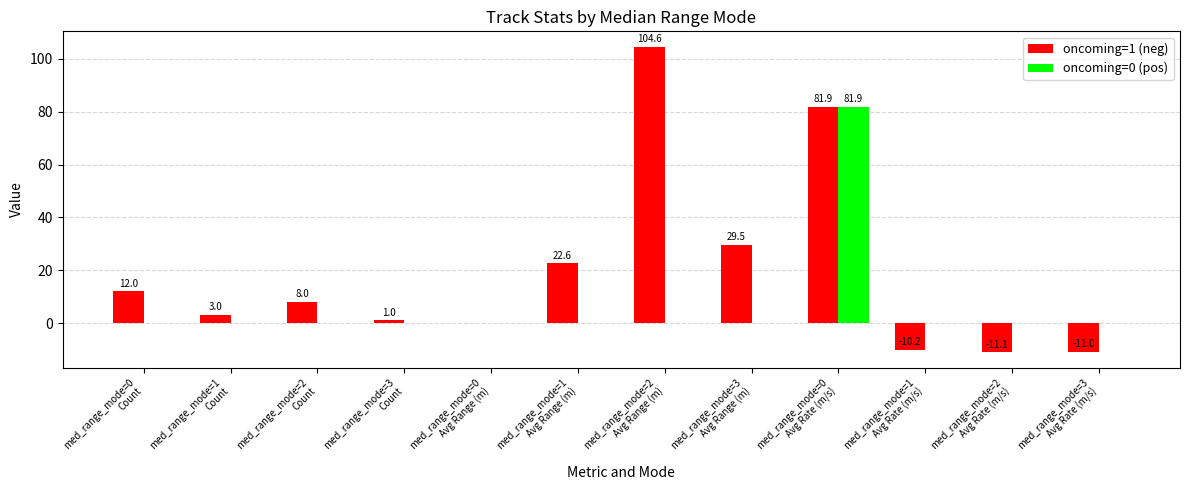

Reading left to right, extract all data points from this chart.

oncoming=1 (neg): 12.0	3.0	8.0	1.0	0.0	22.6	104.6	29.5	81.9	-10.2	-11.1	-11.0
oncoming=0 (pos): 0.0	0.0	0.0	0.0	0.0	0.0	0.0	0.0	81.9	0.0	0.0	0.0